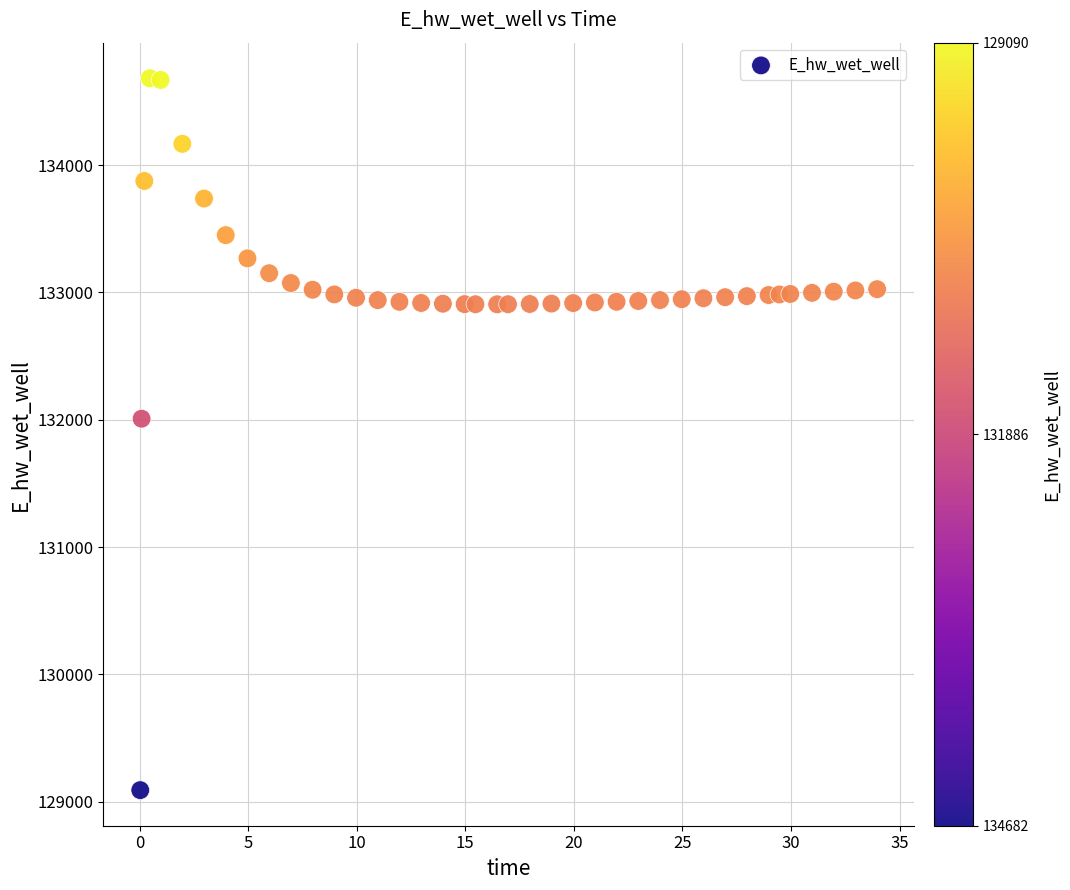

What Y value in the scatter plot is closest to 131886?

132008.0